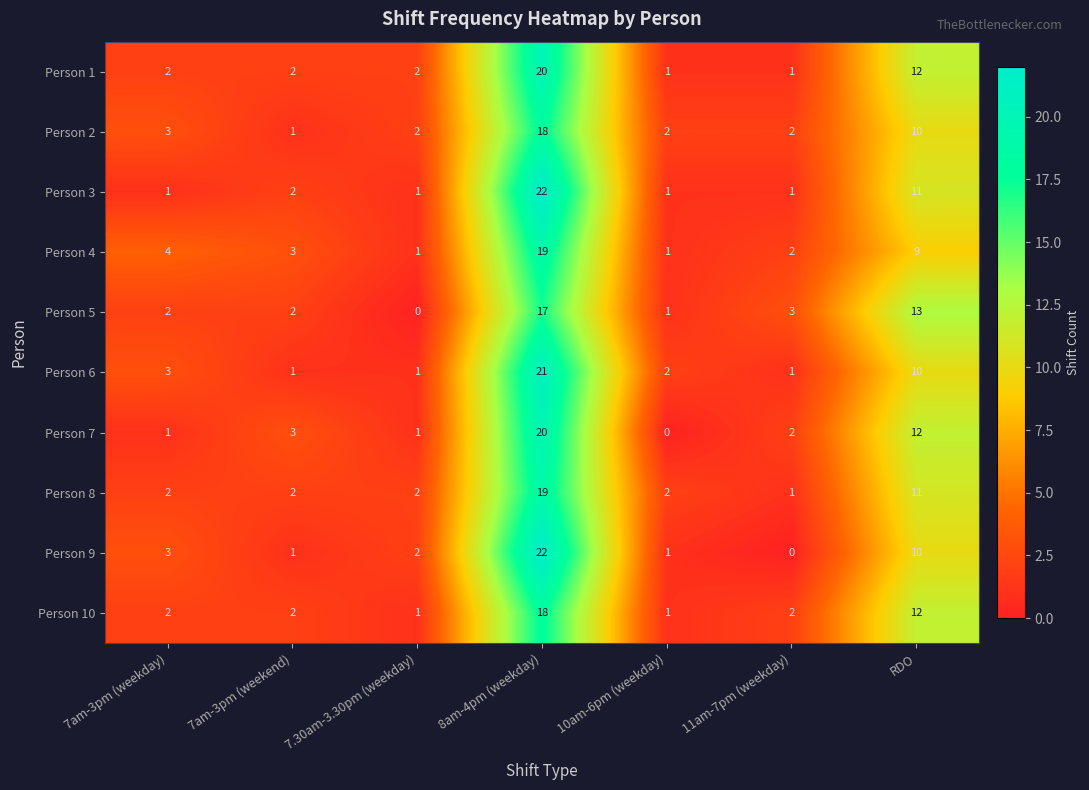

Count the number of data series in this chart.

10